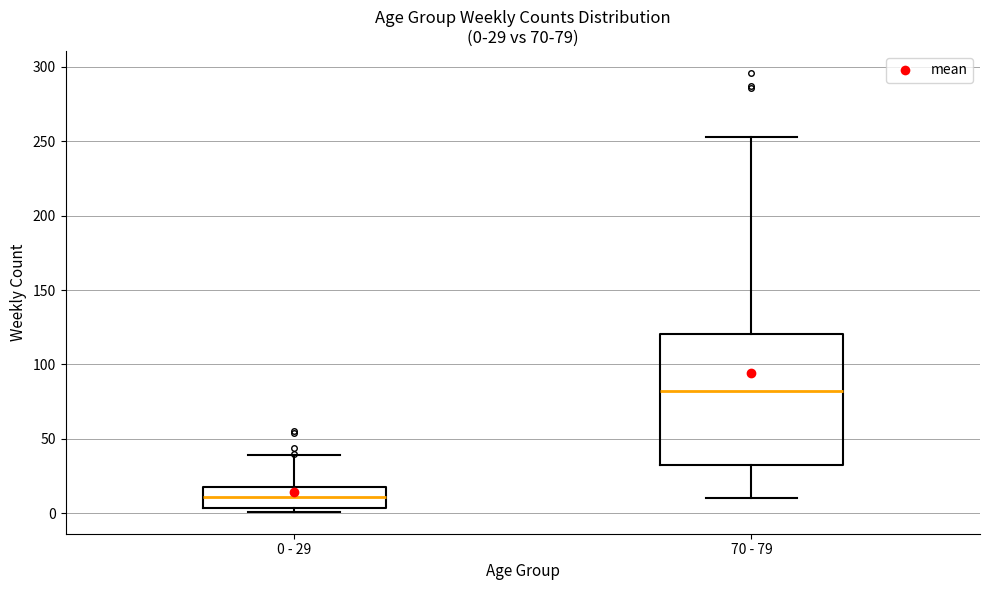

Which box's median line is the highest?

70 - 79